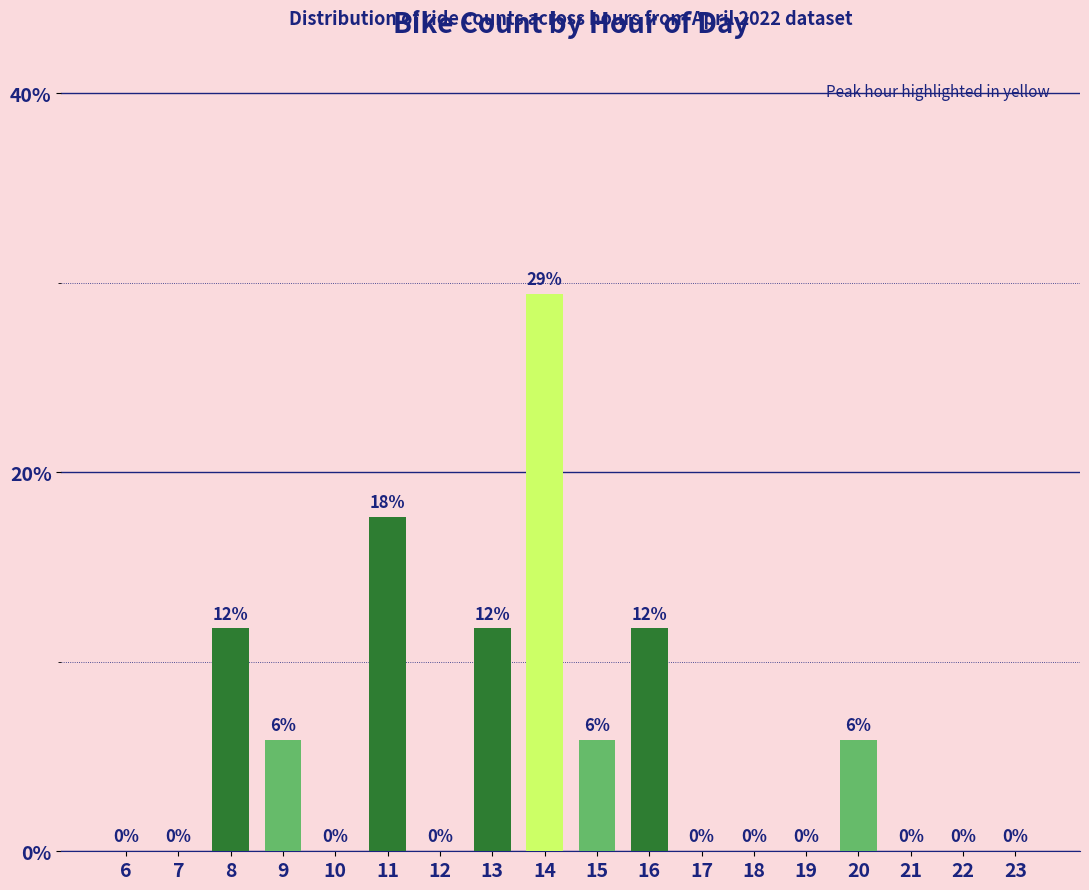

Which label corresponds to the largest value in the chart?

14